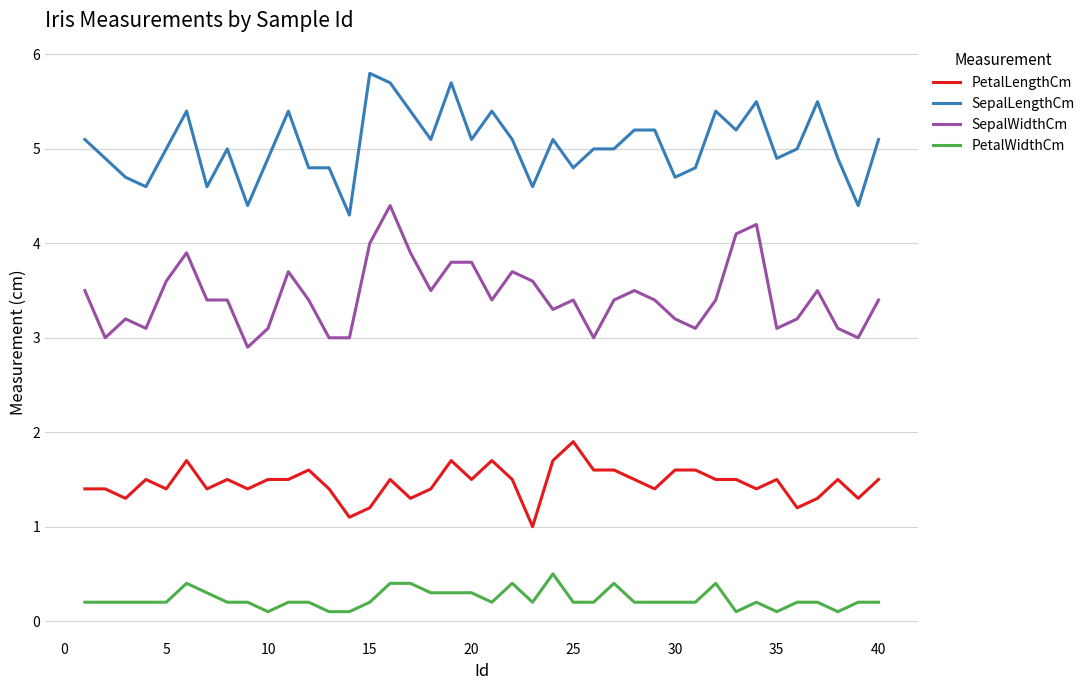

What is the difference between the maximum and minimum values in the PetalLengthCm series?

0.9